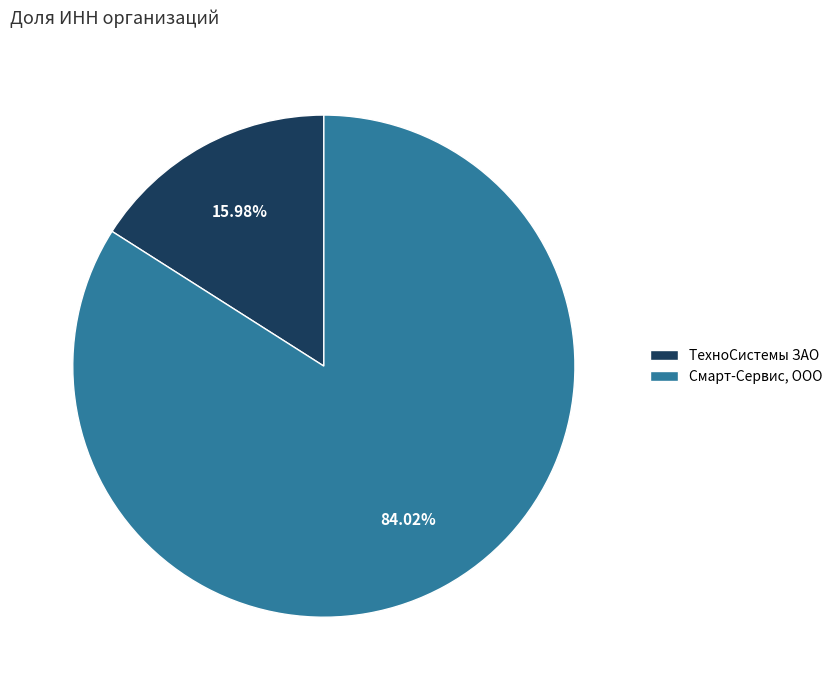

Do Смарт-Сервис, ООО and ТехноСистемы ЗАО together represent more than half of the pie?

Yes